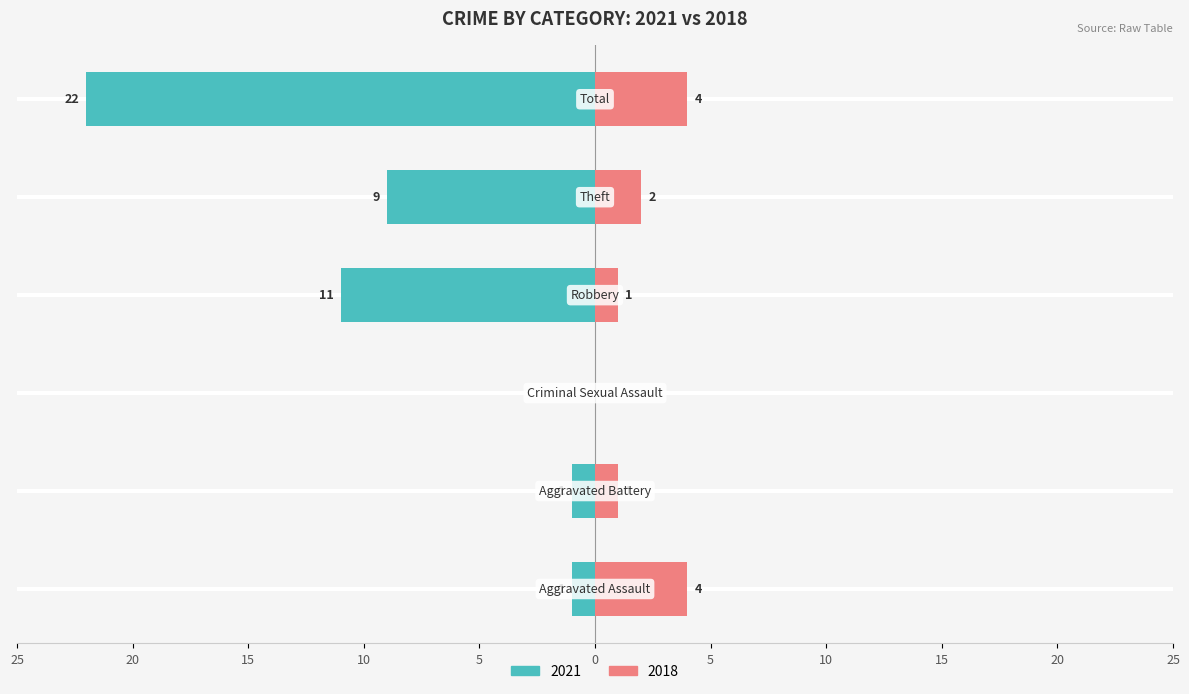

Reading left to right, extract all data points from this chart.

Left (crimes): -1	-1	0	-11	-9	-22
Right (crimes): 4	1	0	1	2	4